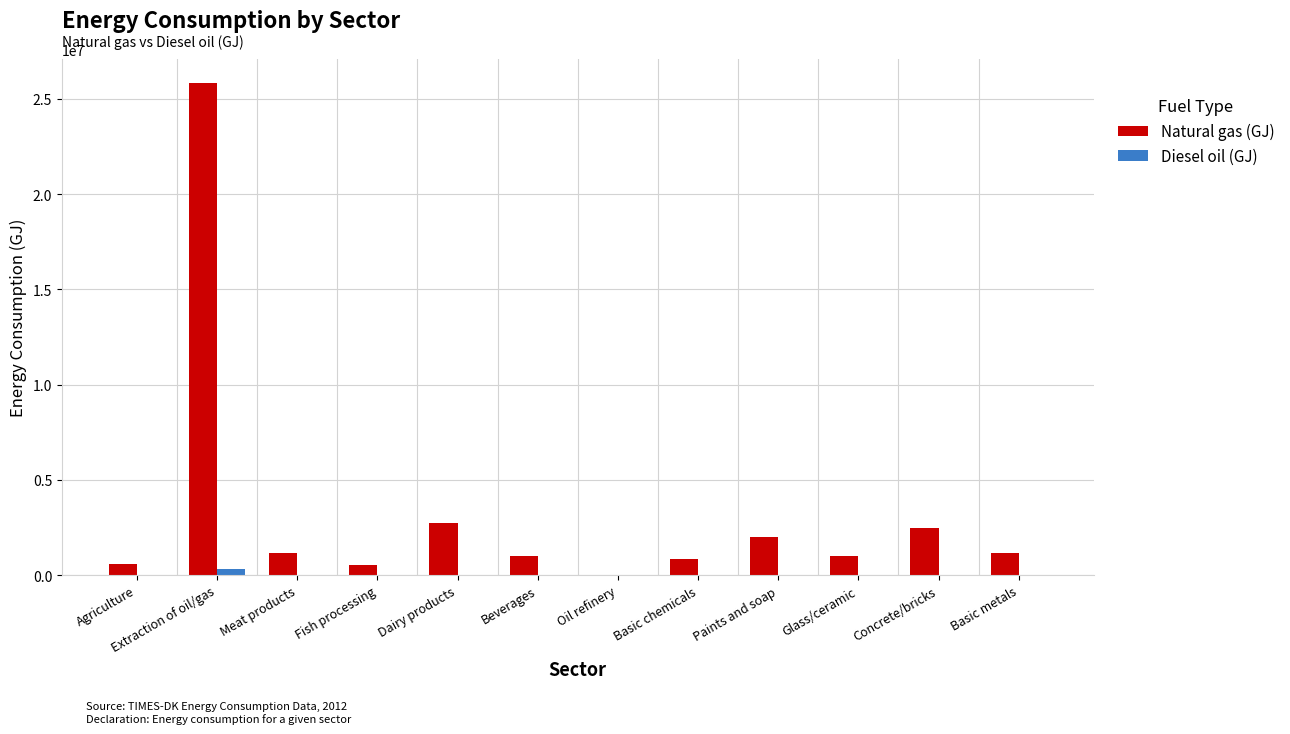

What is the sum of all Natural gas (GJ) values?

39371313.3